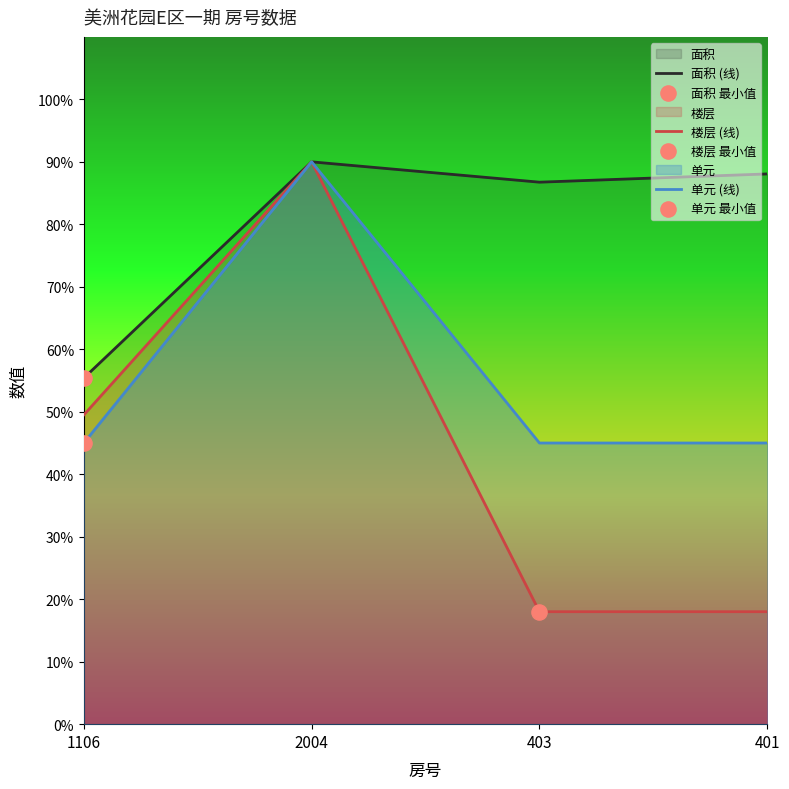

What are all the series names shown in the legend?

面积 (线), 楼层 (线), 单元 (线)